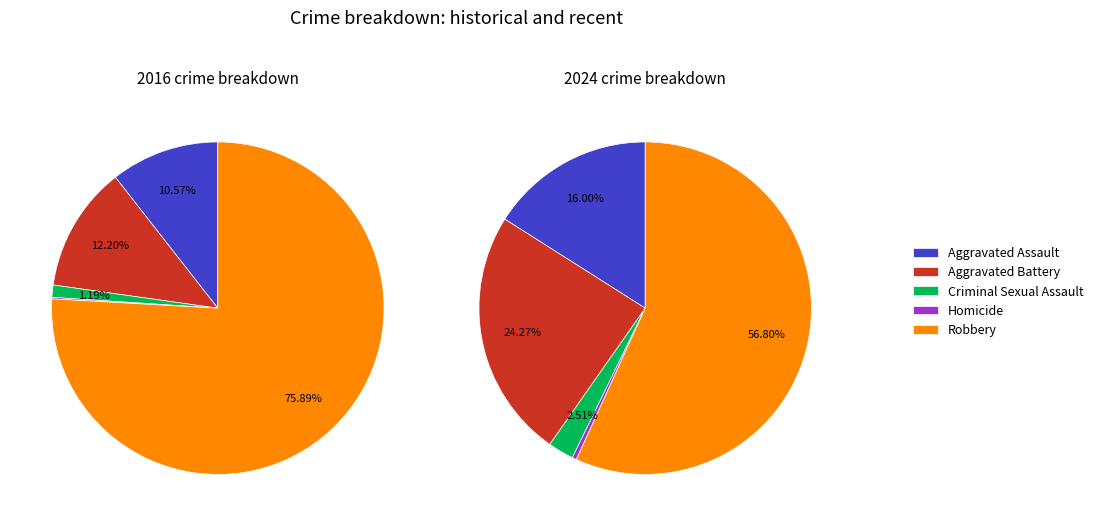

Count the number of slices in the pie.

5